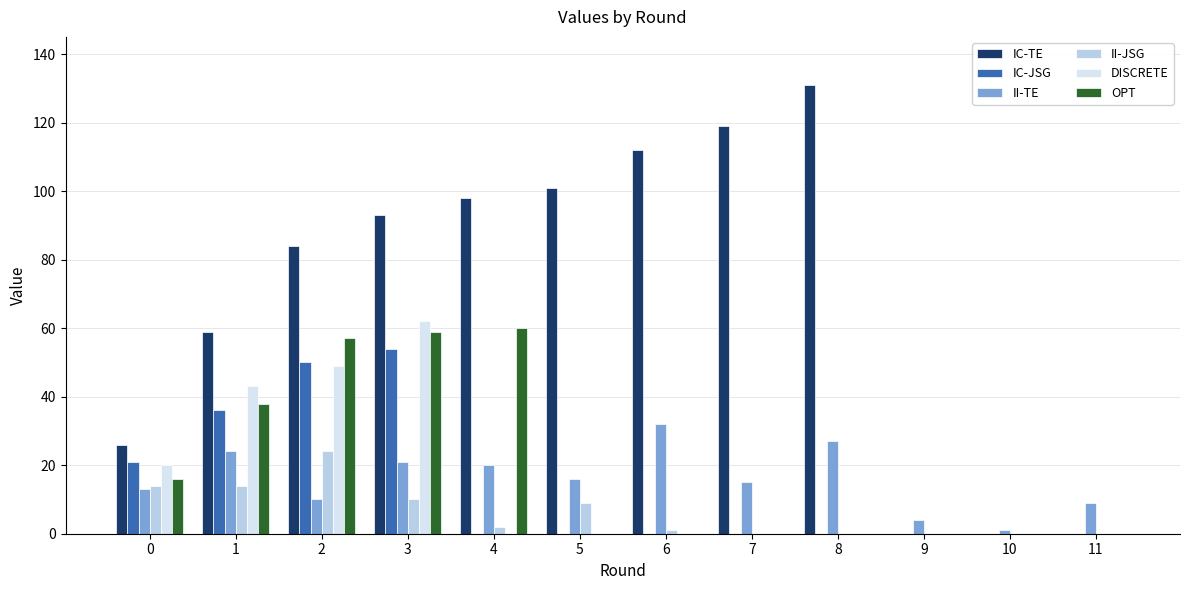

Reading left to right, transcribe all the data shown in this chart.

IC-TE: 0=26	1=59	2=84	3=93	4=98	5=101	6=112	7=119	8=131	9=0	10=0	11=0
IC-JSG: 0=21	1=36	2=50	3=54	4=0	5=0	6=0	7=0	8=0	9=0	10=0	11=0
II-TE: 0=13	1=24	2=10	3=21	4=20	5=16	6=32	7=15	8=27	9=4	10=1	11=9
II-JSG: 0=14	1=14	2=24	3=10	4=2	5=9	6=1	7=0	8=0	9=0	10=0	11=0
DISCRETE: 0=20	1=43	2=49	3=62	4=0	5=0	6=0	7=0	8=0	9=0	10=0	11=0
OPT: 0=16	1=38	2=57	3=59	4=60	5=0	6=0	7=0	8=0	9=0	10=0	11=0